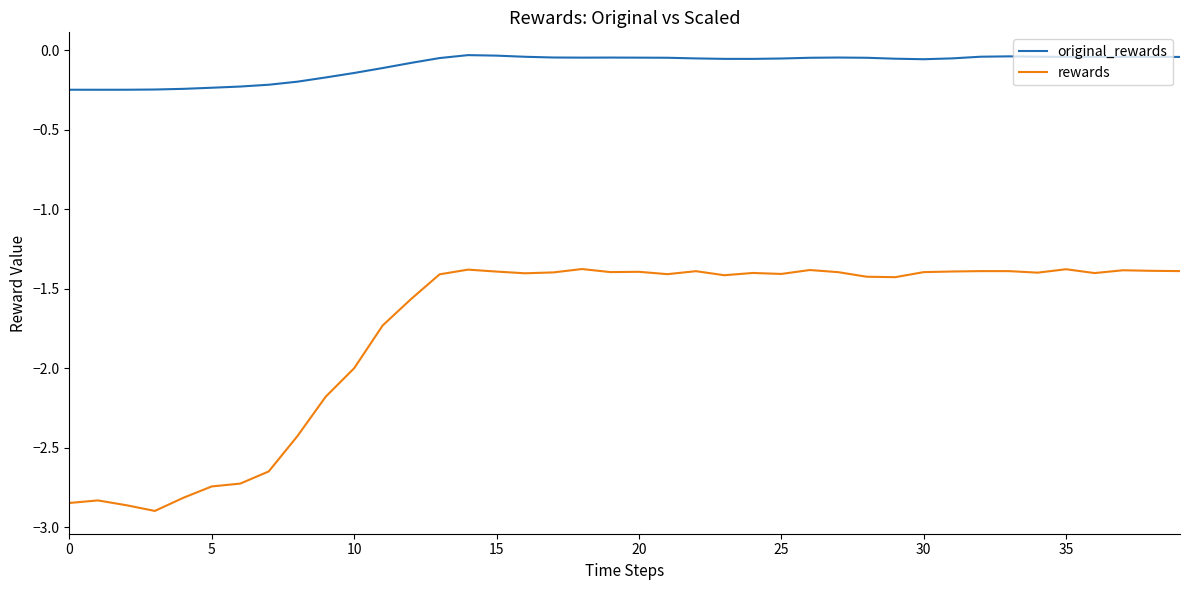

What is the difference between the maximum and minimum values in the rewards series?

1.5